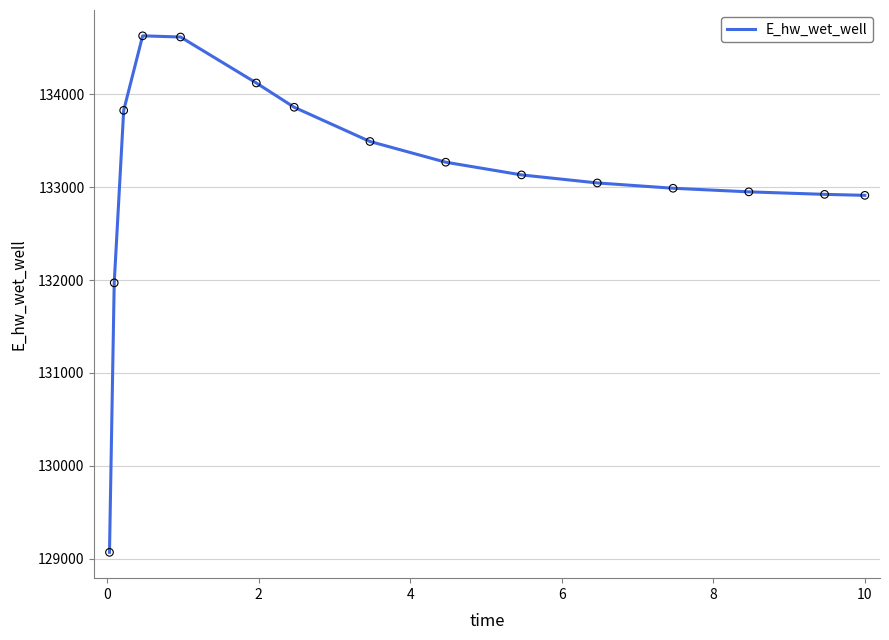

What is the maximum value shown in the chart?

134627.9